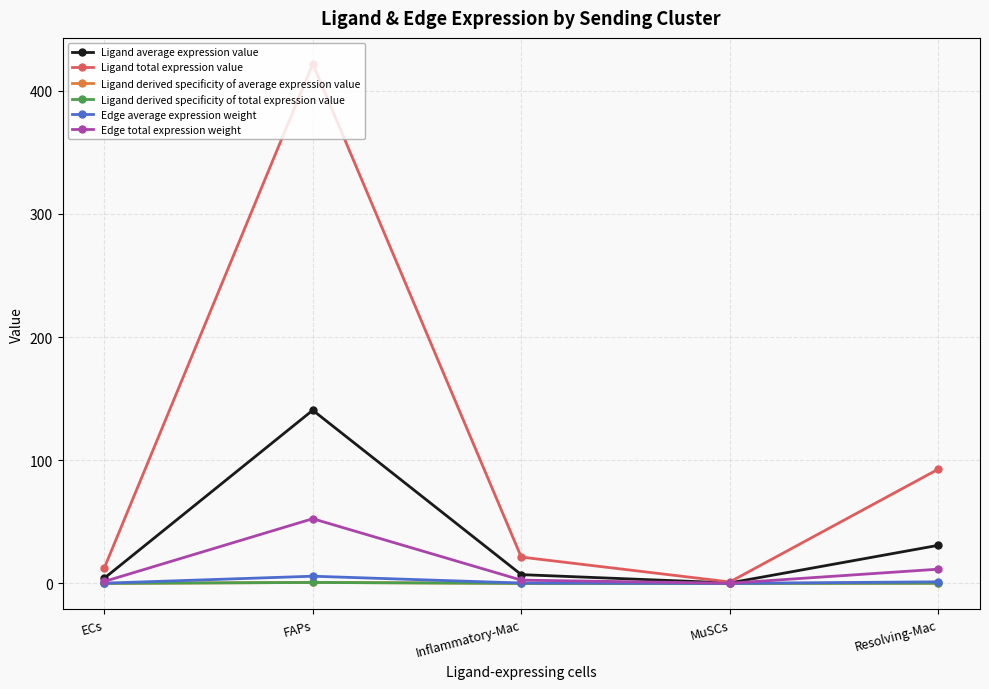

Is this an area chart (filled region under the line)?

No